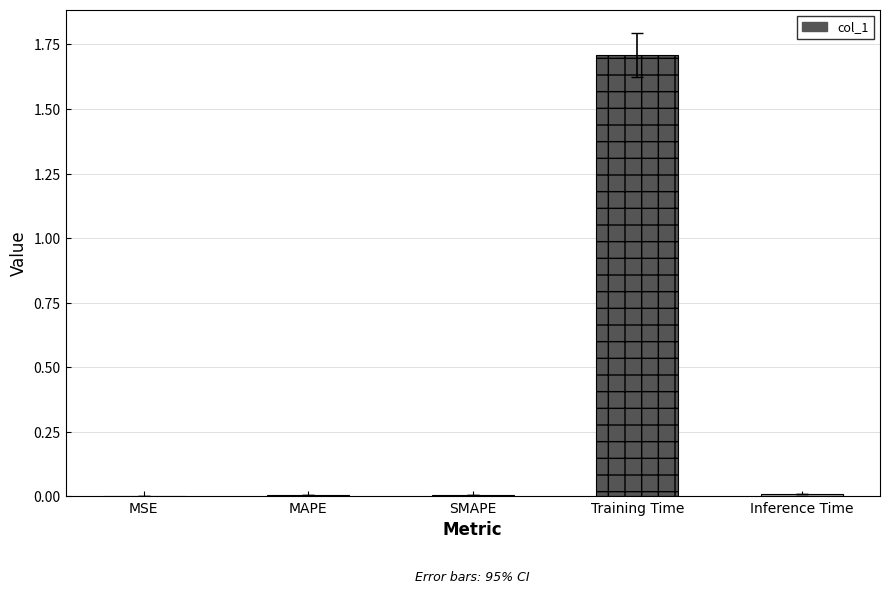

Which category has the highest value across all series?

Training Time